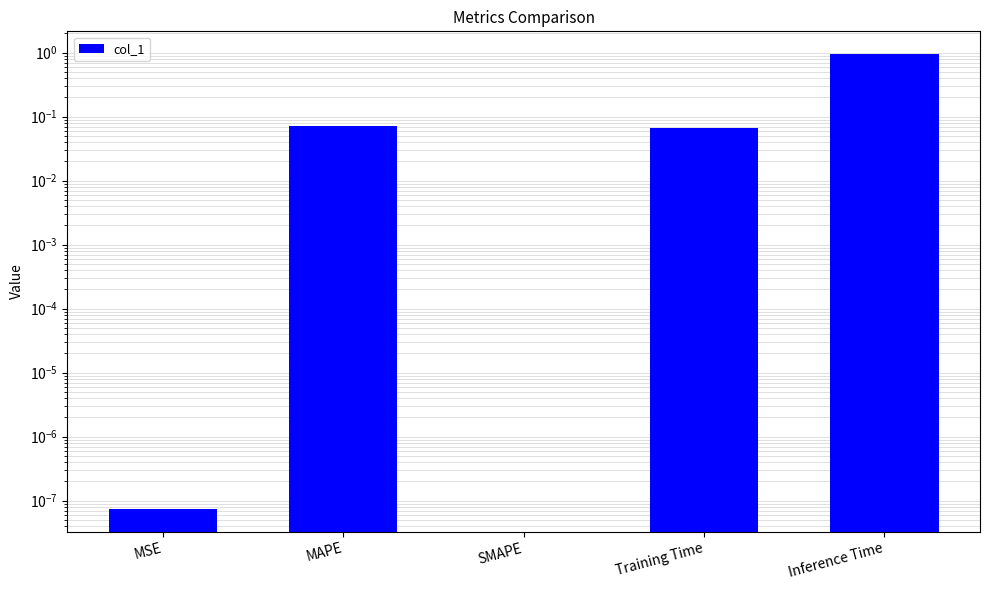

What is the label of the 2nd bar from the left?

MAPE